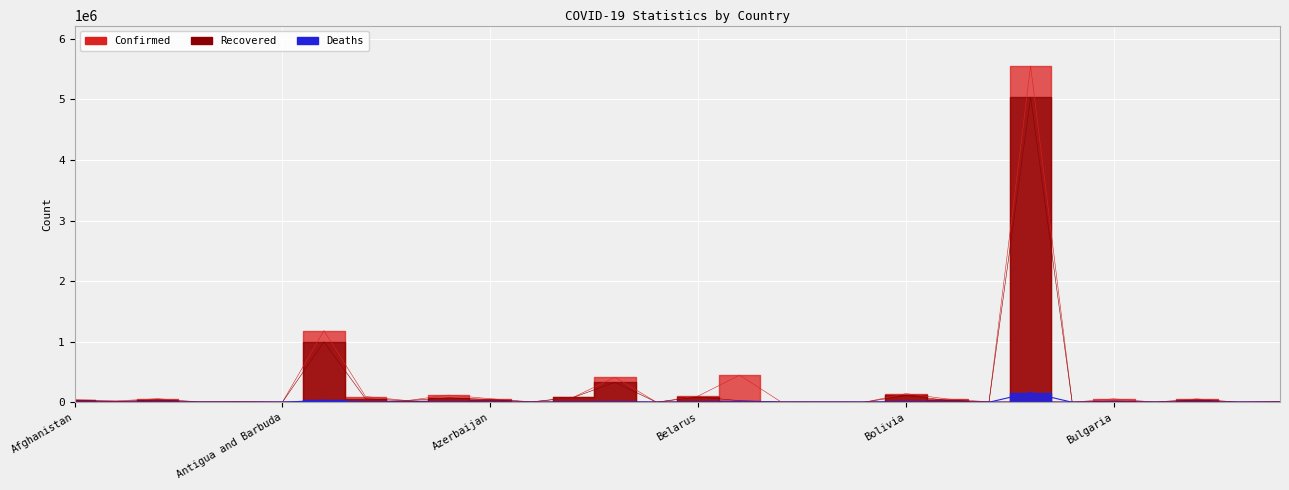

True or false: Confirmed has a value of 21523 at Albania.

True